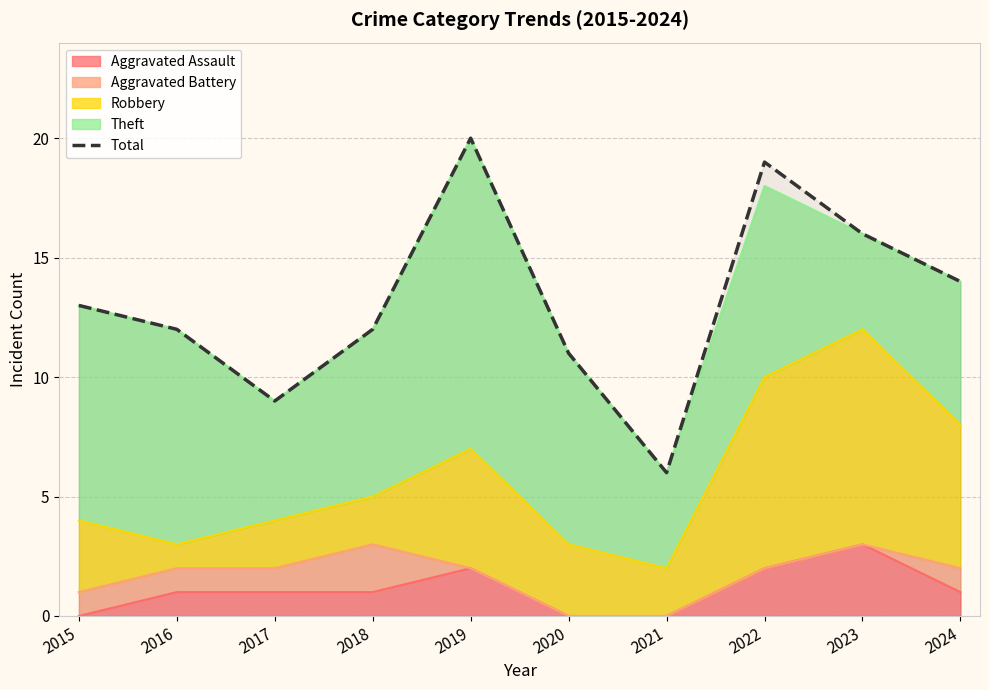

What is the smallest value displayed?

6